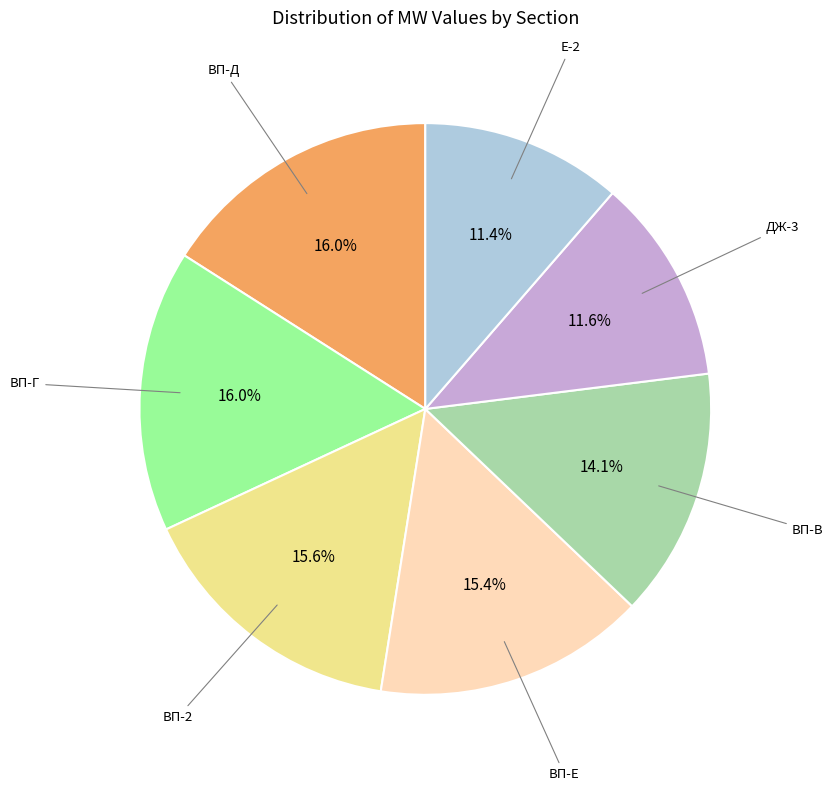

Is there any slice that represents more than half of the pie?

No